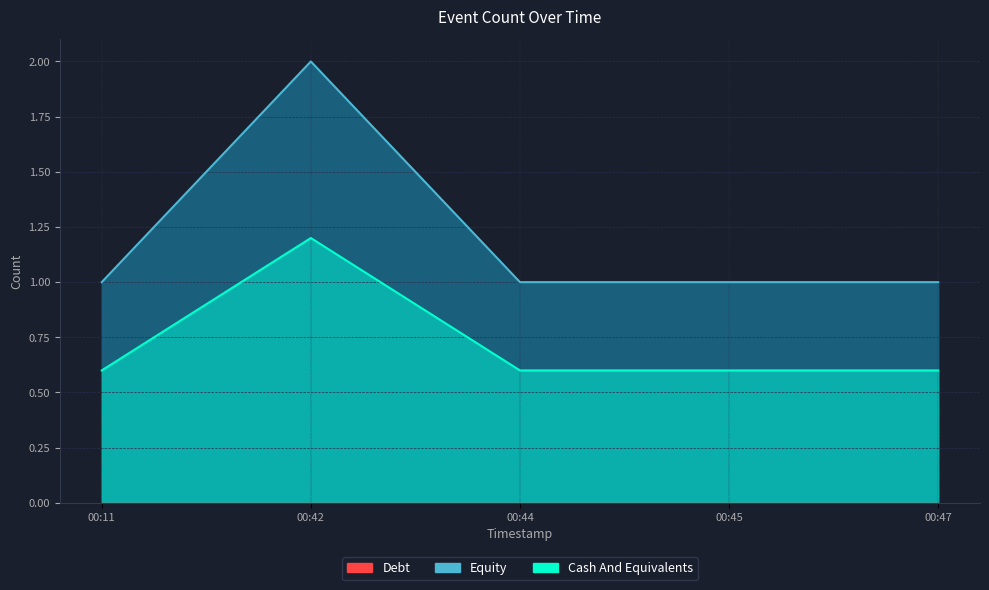

Where is the data nearest to the value 1?

00:11